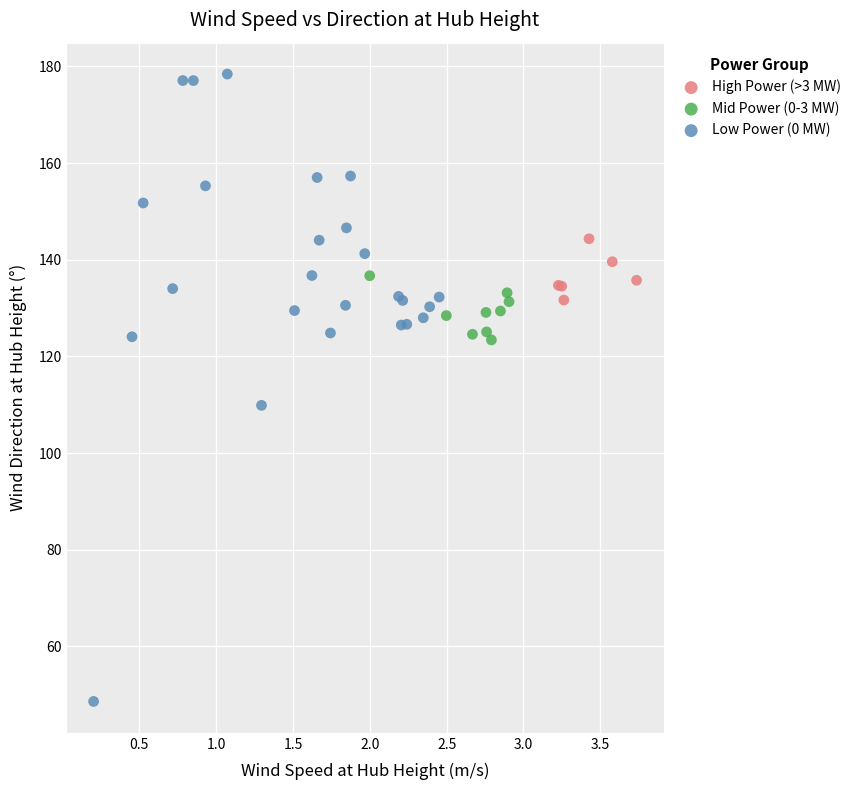

Which series contains the highest Y value?

Low Power (0 MW)